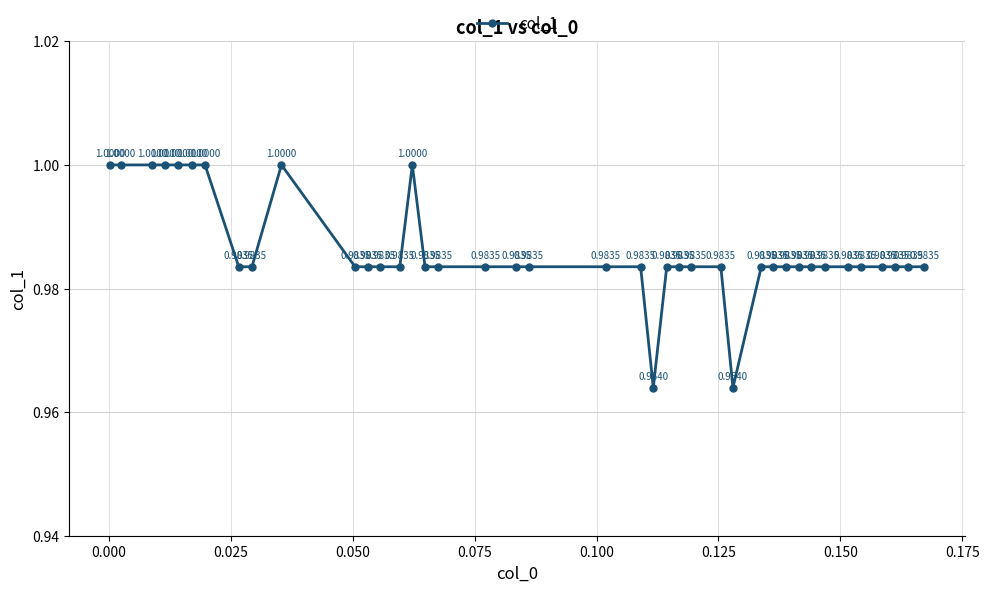

True or false: there are more than 0 points higher than both neighbors.

True